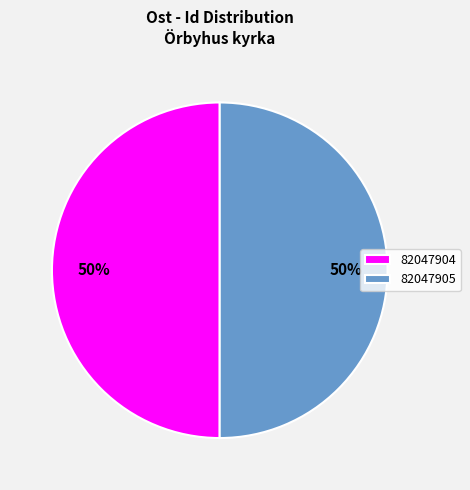

Do 82047904 and 82047905 together represent more than half of the pie?

Yes